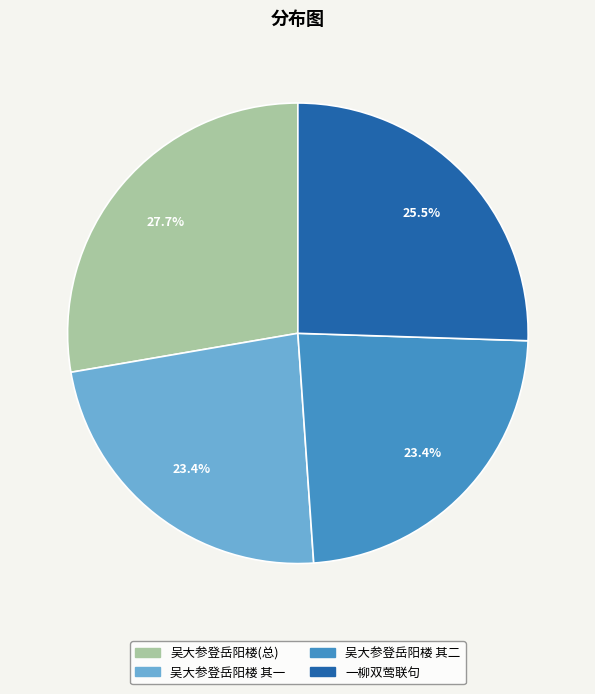

Is there a majority slice in this chart?

No